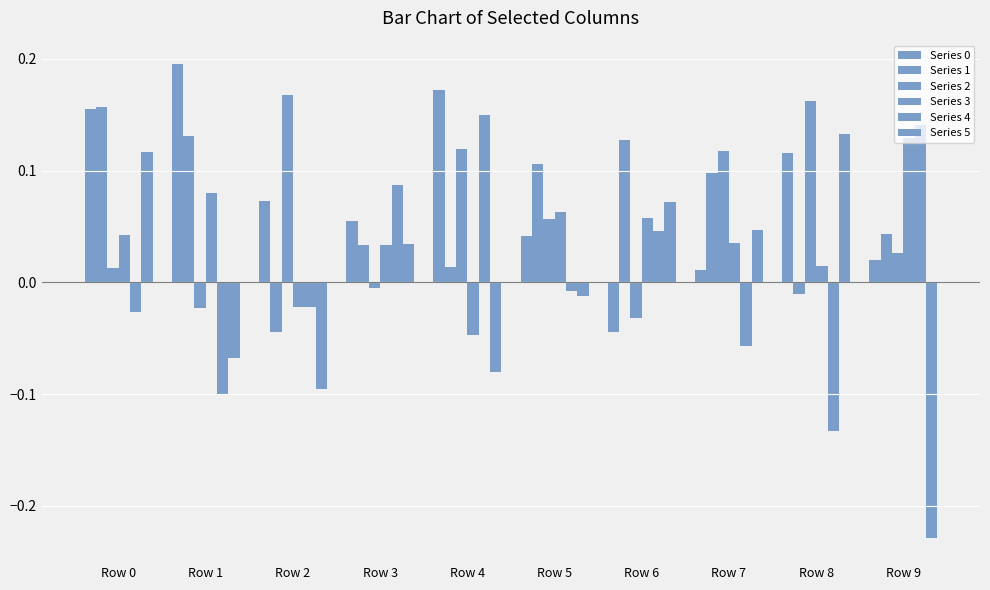

List the labels in order of Series 5 value, smallest first.

Row 9, Row 2, Row 4, Row 1, Row 5, Row 3, Row 7, Row 6, Row 0, Row 8